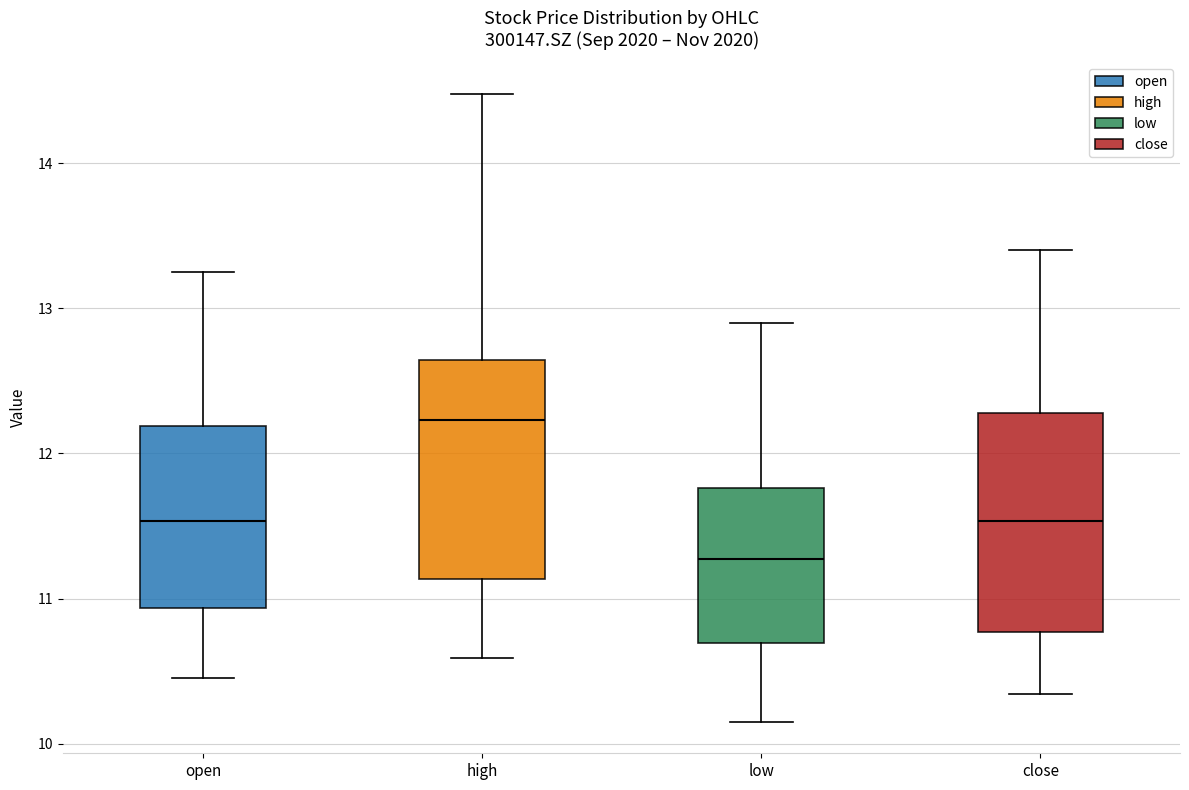

Where does the median line of the box for open sit on the y-axis? The values are not printed on the chart, so give them approximately, as read against the axis.

11.5